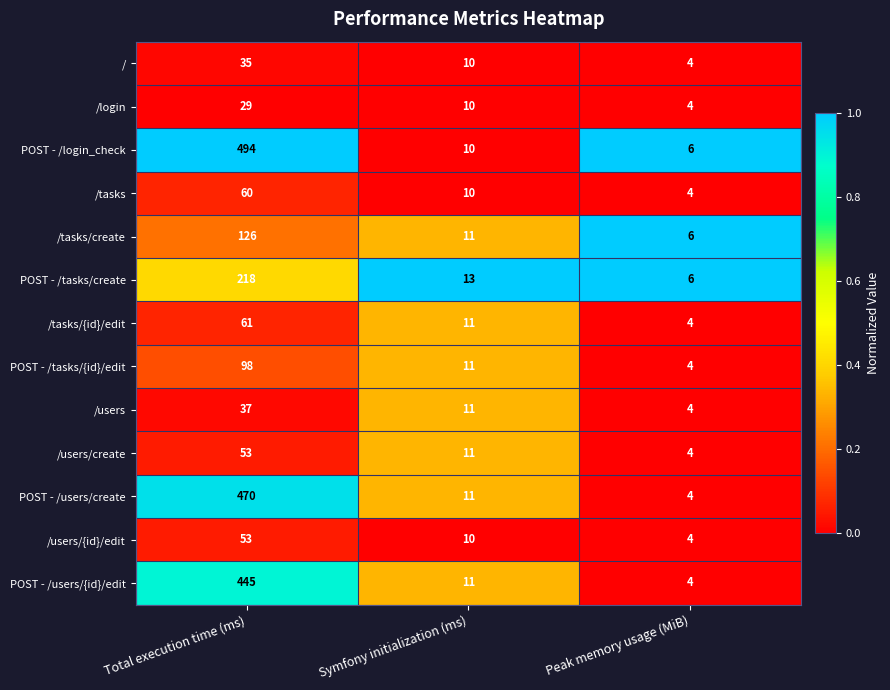

The value of POST - /tasks/create at Peak memory usage (MiB) is 3. True or false?

False